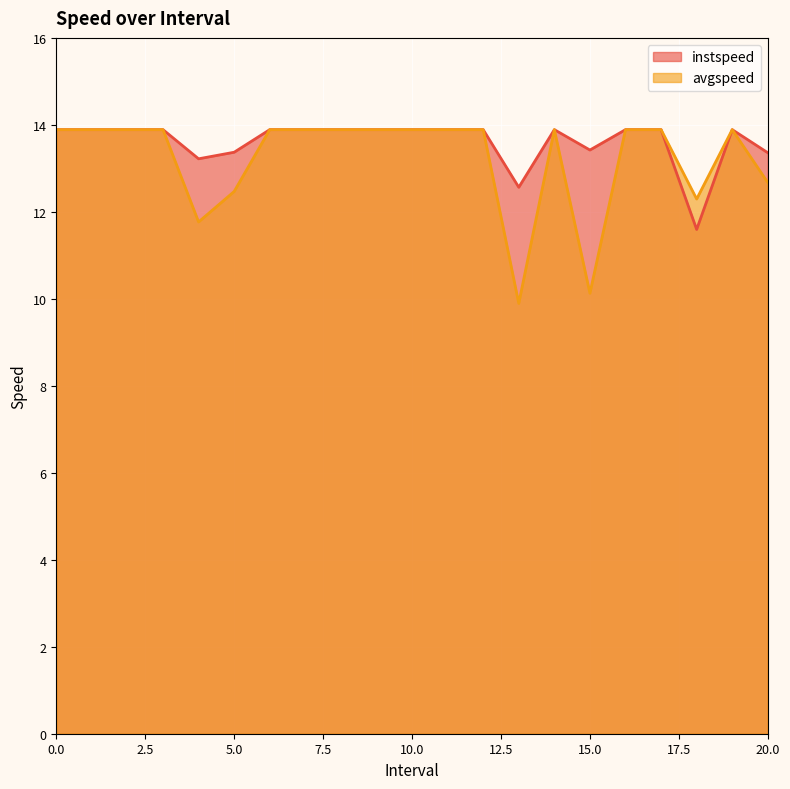

What are all the series names shown in the legend?

instspeed, avgspeed